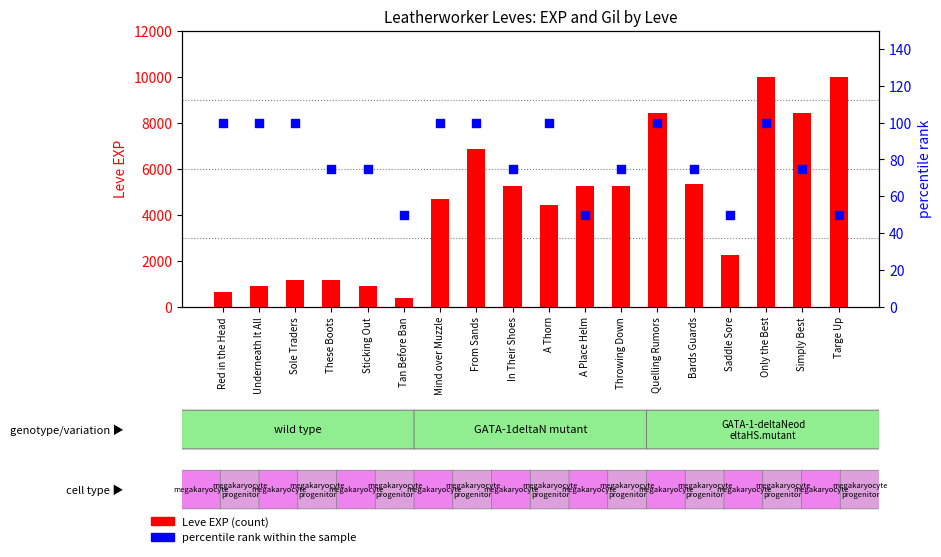

Which series reaches the maximum Y coordinate?

Leve EXP